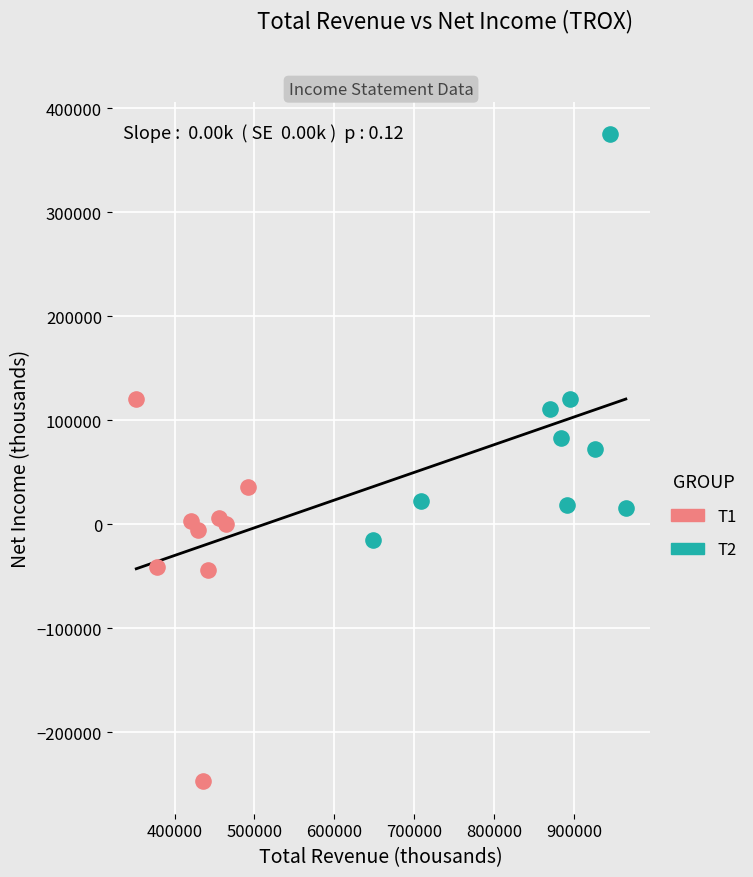

Which series has the widest spread of Y values?

T2